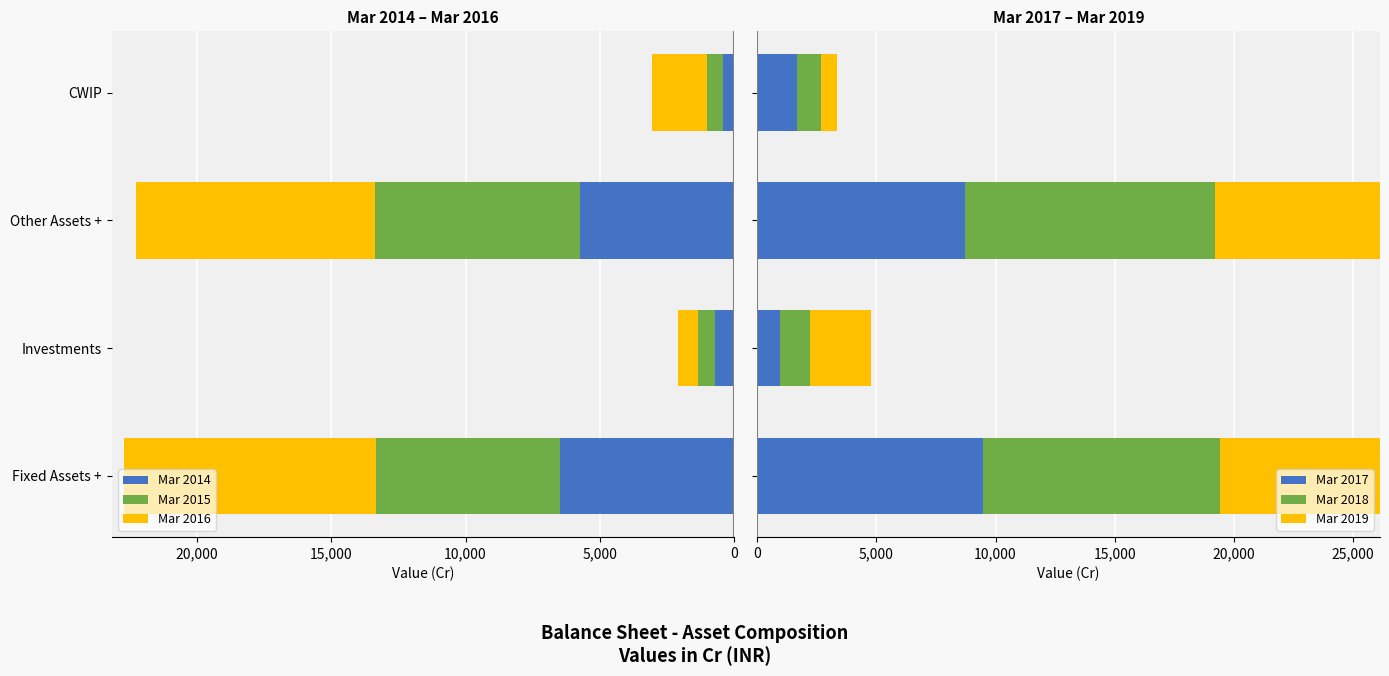

What is the value of the Mar 2017 bar at the 3rd from the left?

8721